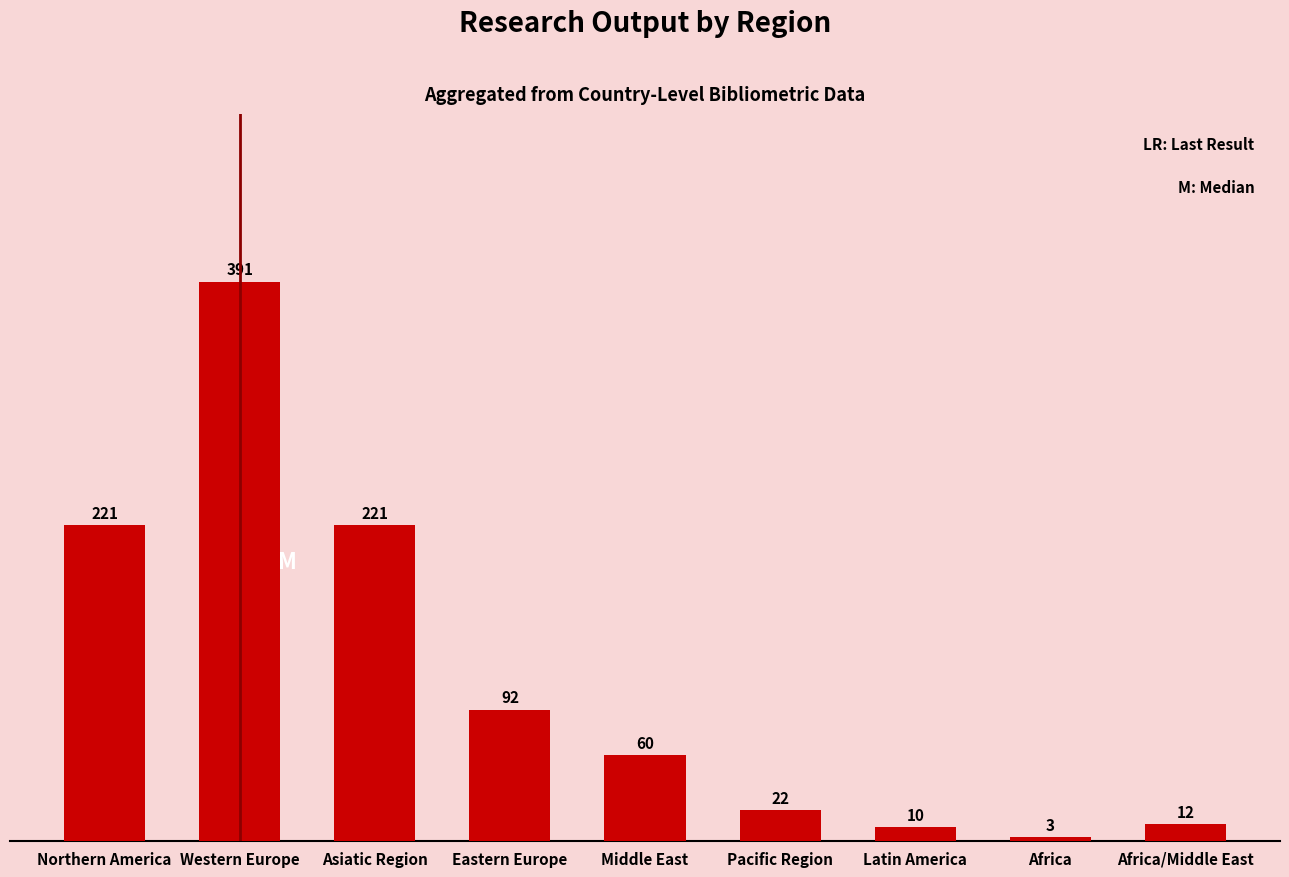

How many data points are less than 60?

4